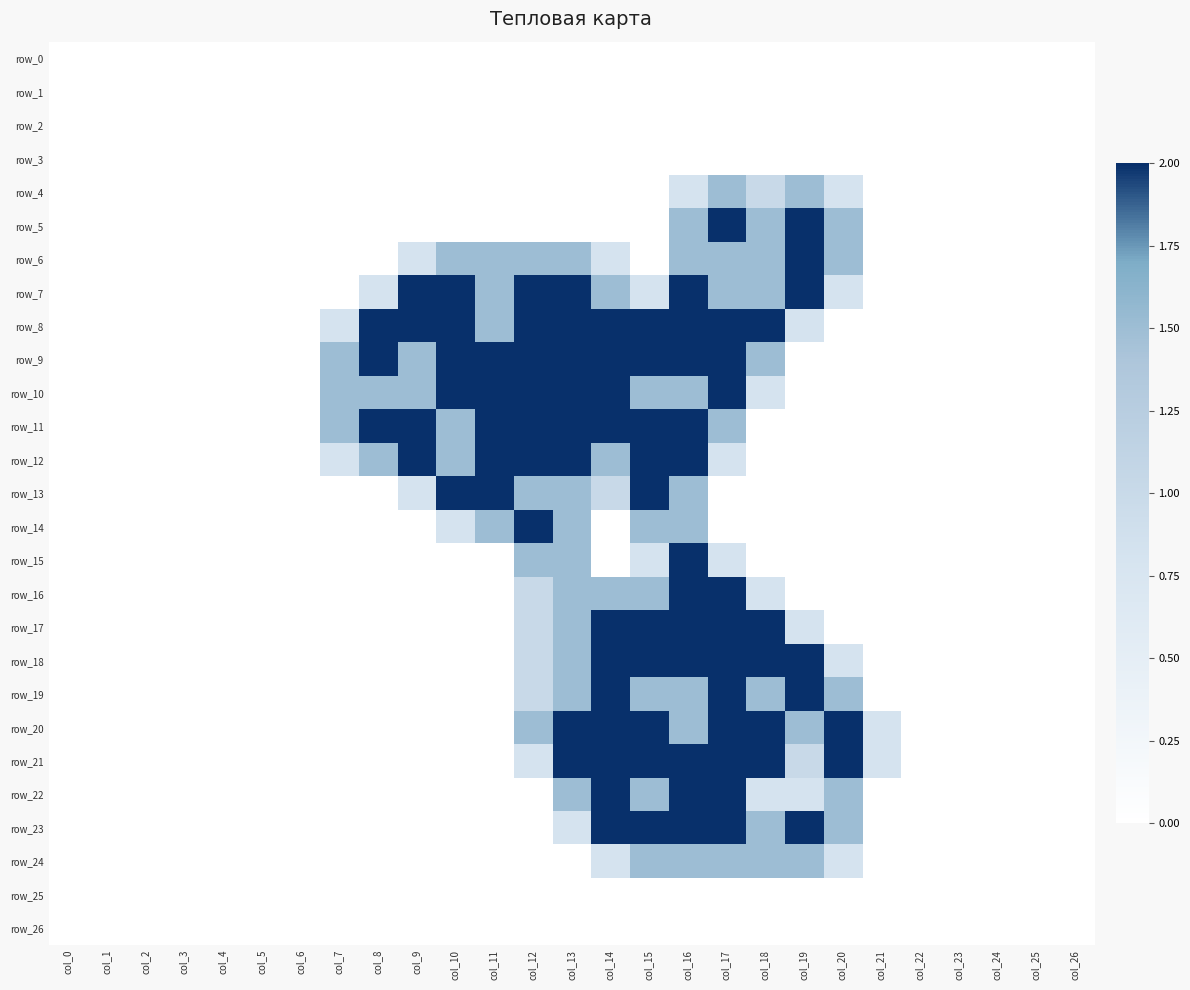

Between col_13 and col_1, which is larger?

col_13